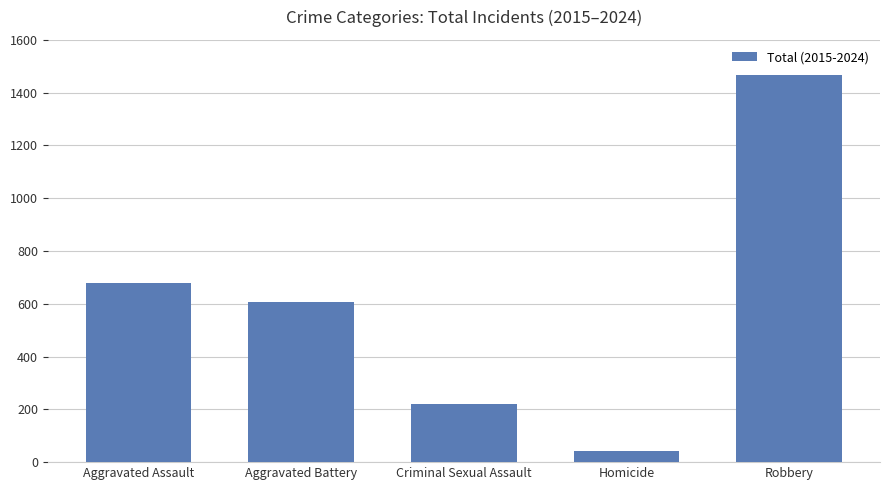

At which label is the value closest to 755?

Aggravated Assault